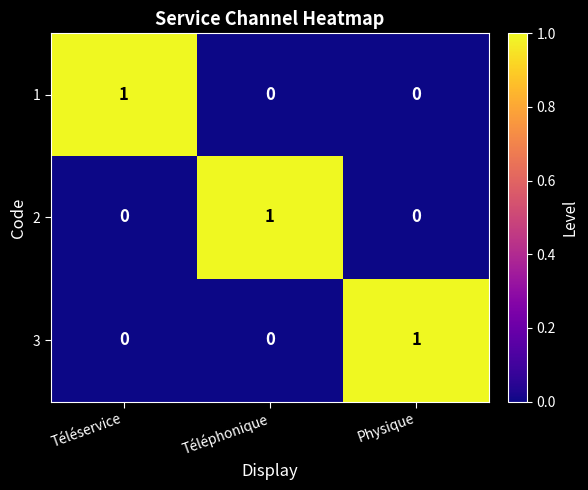

At how many categories does at least one series exceed 0?

3